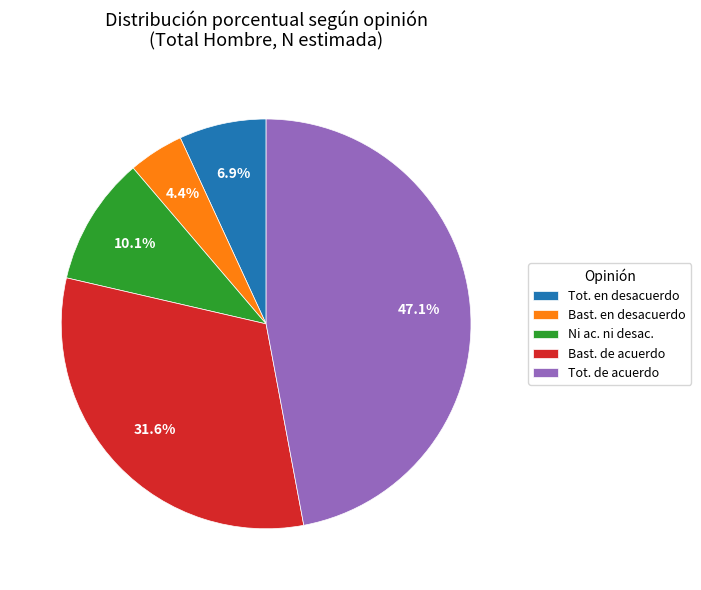

Is there any slice that represents more than half of the pie?

No